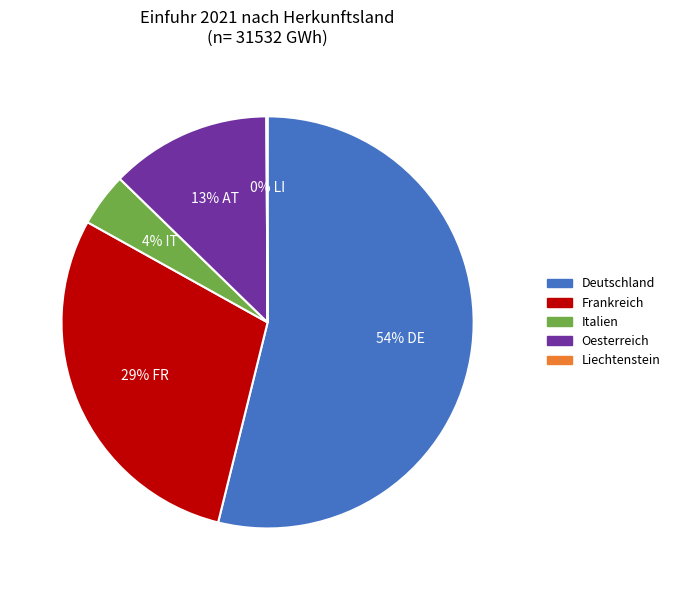

Combined, do Deutschland and Frankreich account for over 50%?

Yes